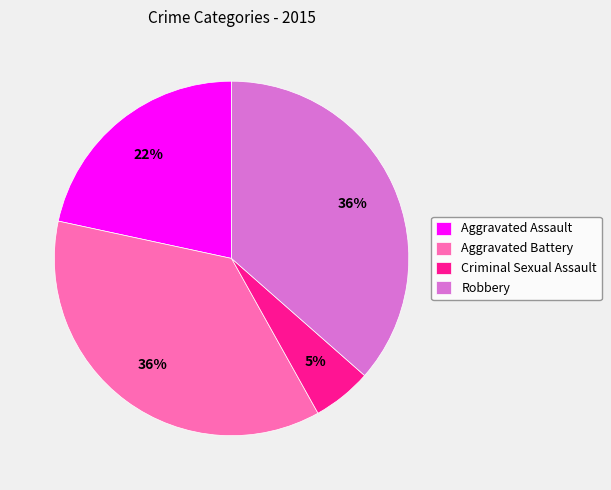

Which category has the smallest portion of the pie?

Criminal Sexual Assault